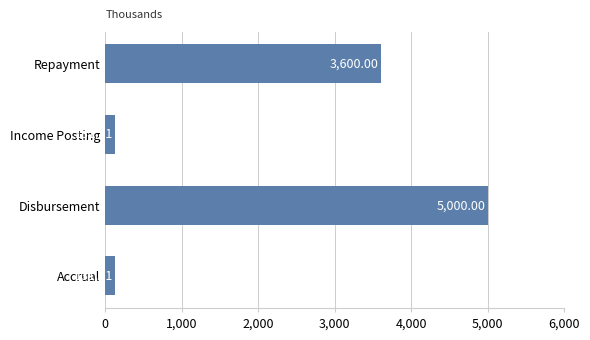

Where is the data nearest to the value 2565?

Repayment